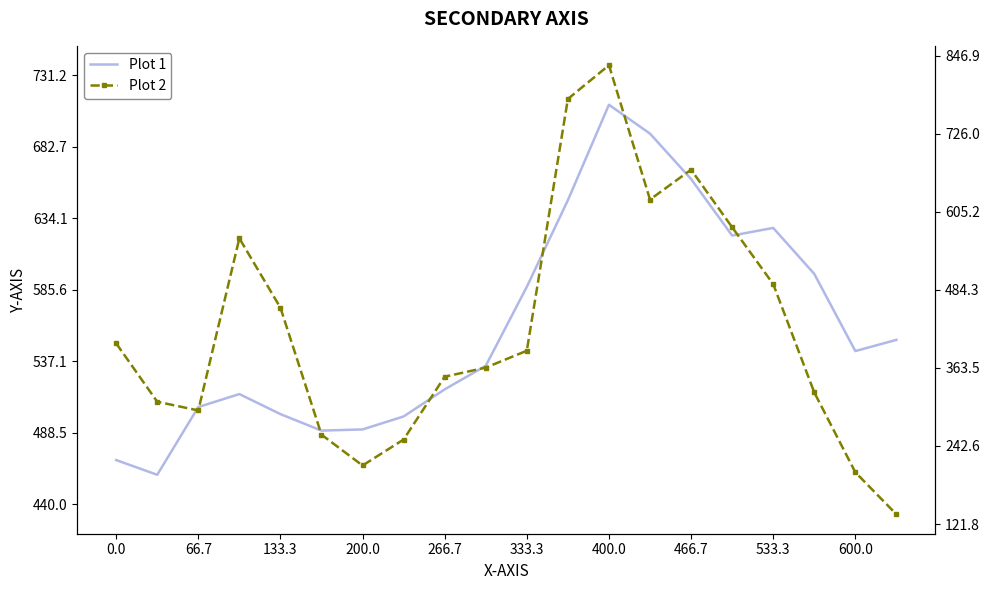

True or false: Plot 1 has more than 1 points higher than both neighbors.

True